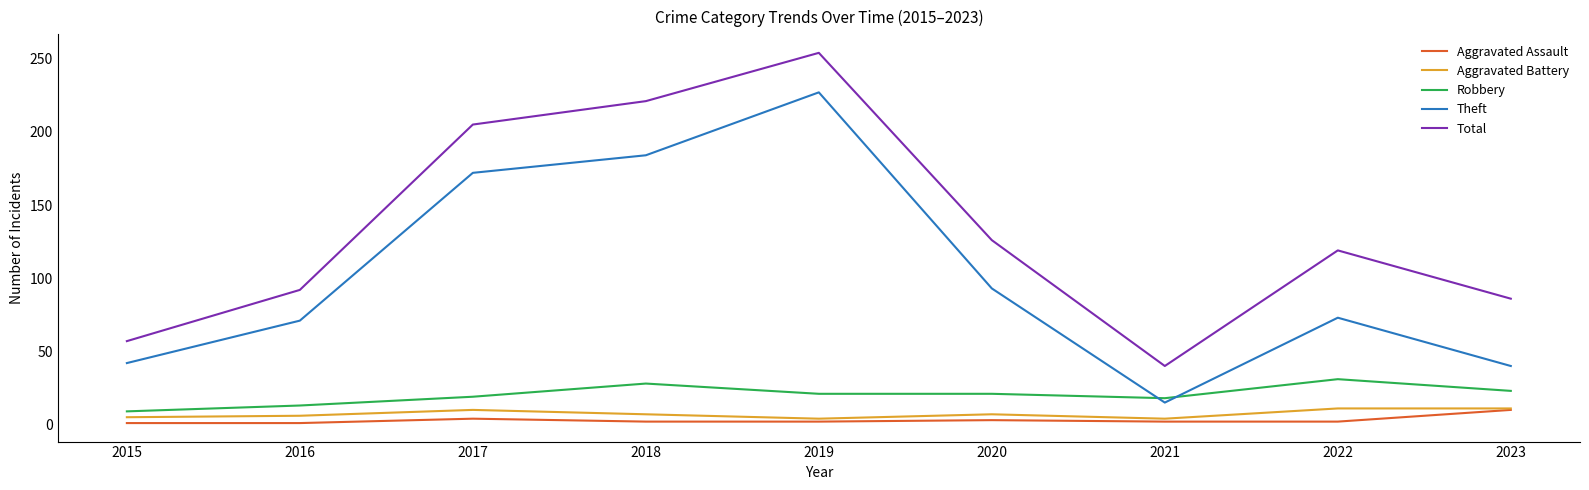

What is the sum of all Total values?

1200